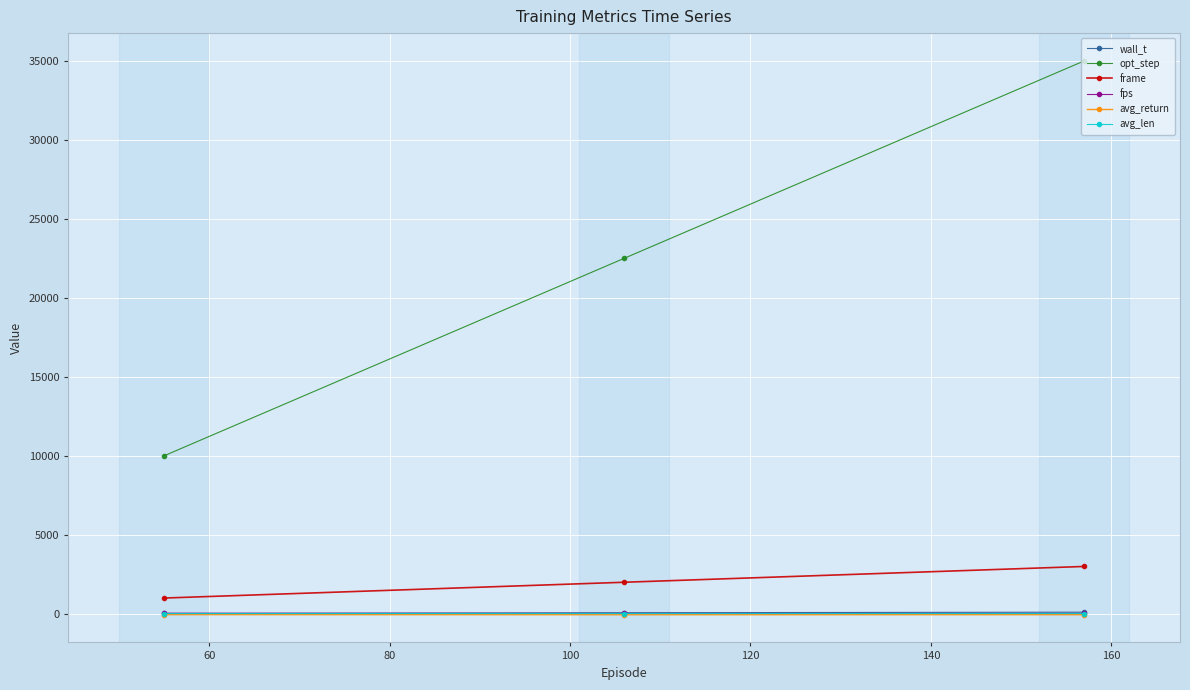

Which series has the widest spread of values?

opt_step